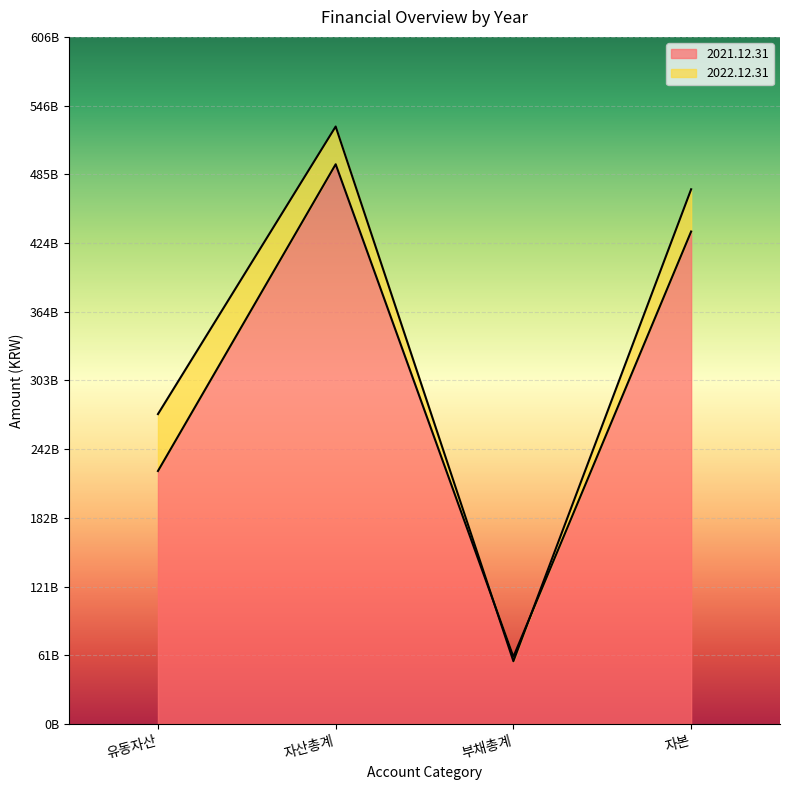

How many 2022.12.31 values are between 273411518468 and 527114053443?

3